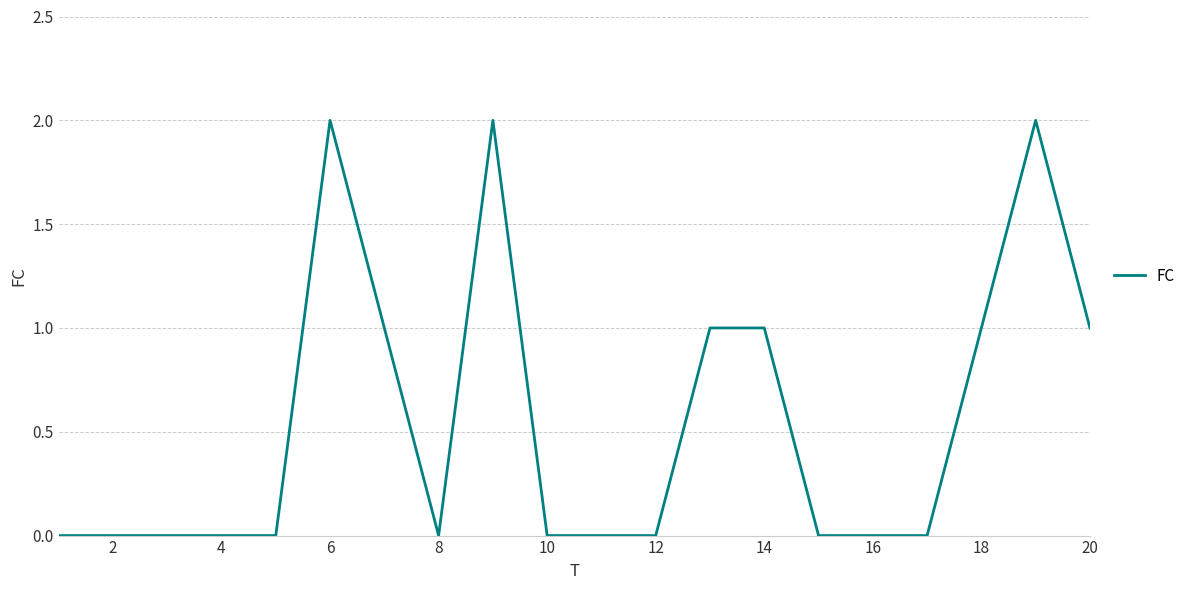

Reading left to right, transcribe all the data shown in this chart.

0	0	0	0	0	2	1	0	2	0	0	0	1	1	0	0	0	1	2	1